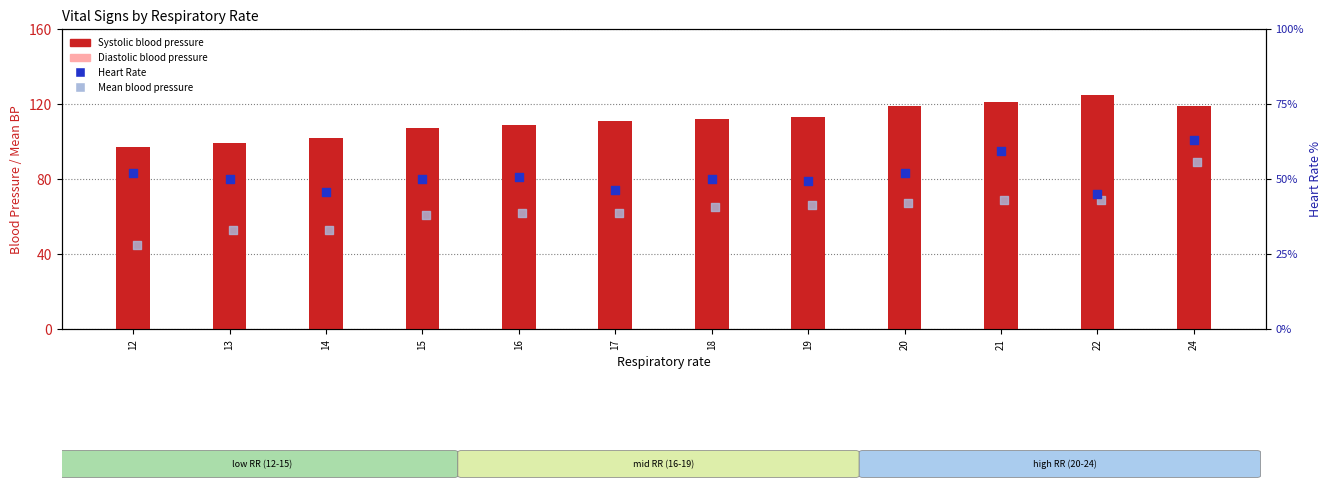

What are all the series names shown in the legend?

Systolic blood pressure, Diastolic blood pressure, Heart Rate, Mean blood pressure